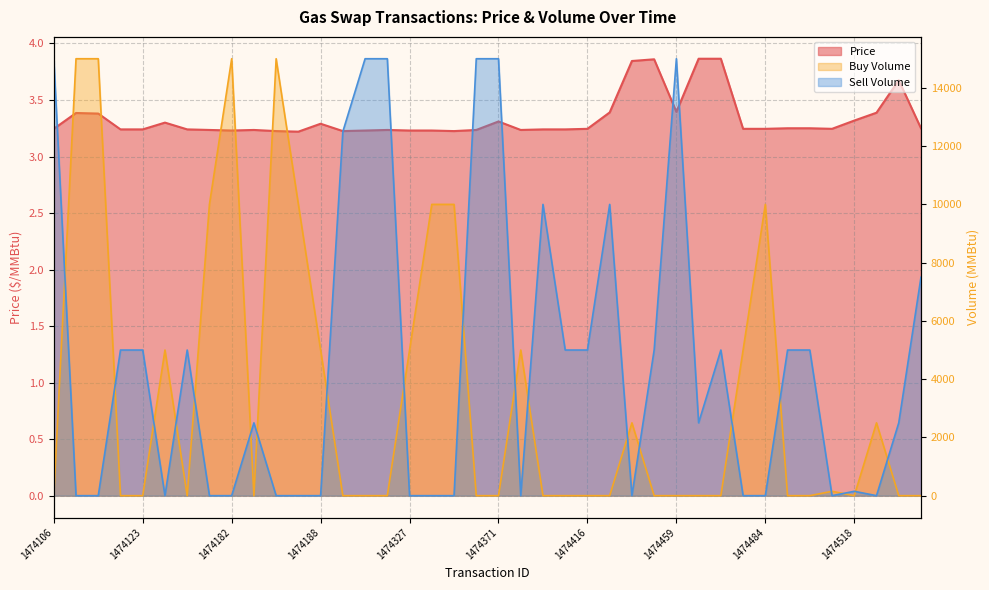

Which category has the highest value across all series?

1474107